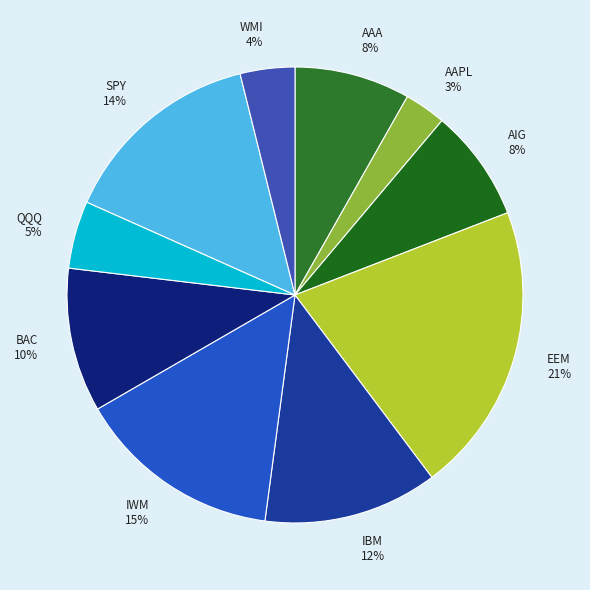

Which category has the smallest portion of the pie?

AAPL